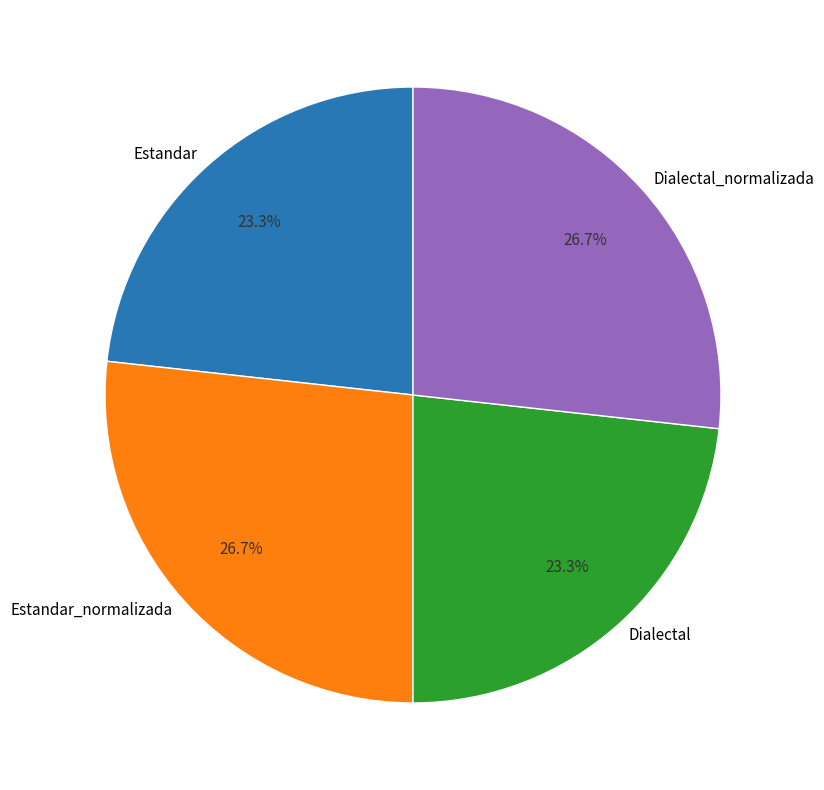

True or false: Estandar accounts for 13% of the total.

False